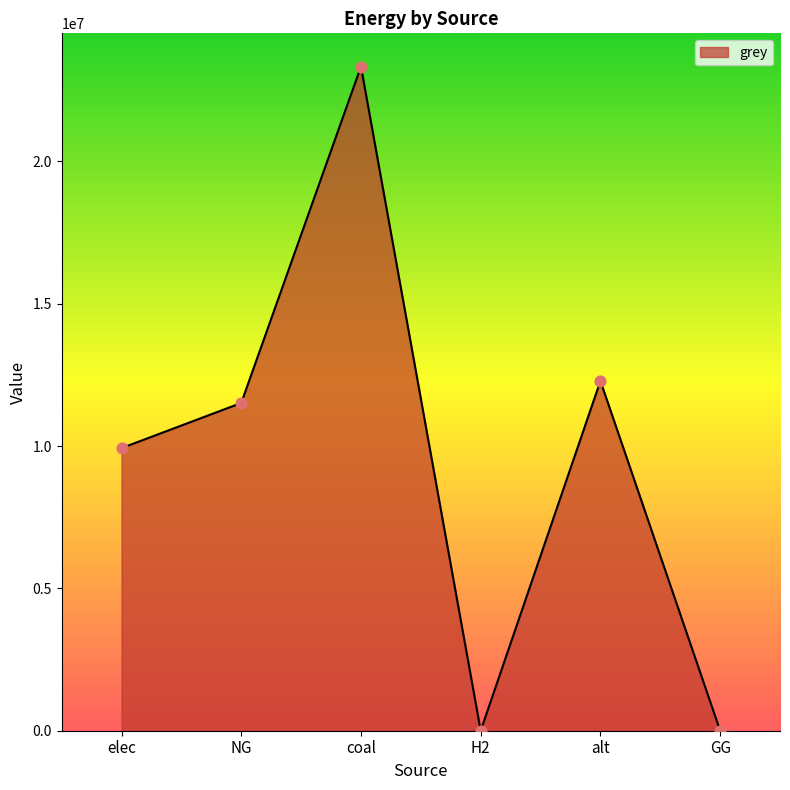

Approximately how many times larger is the value at elec compared to NG?

0.9